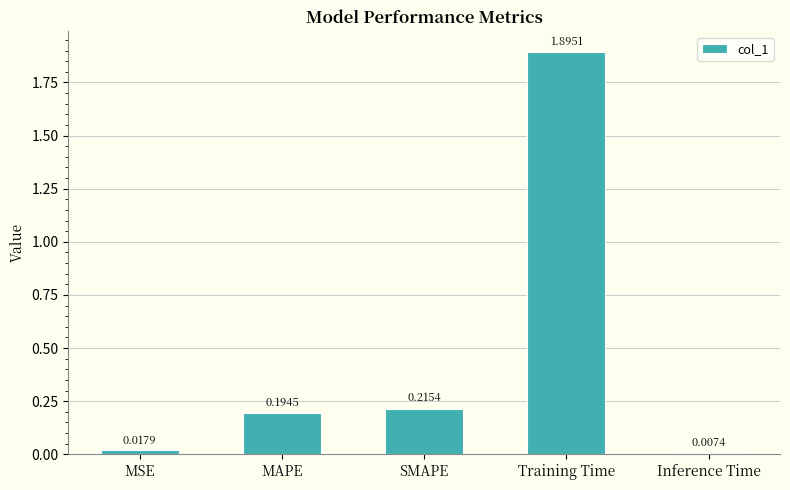

List the labels in order of value, smallest first.

Inference Time, MSE, MAPE, SMAPE, Training Time